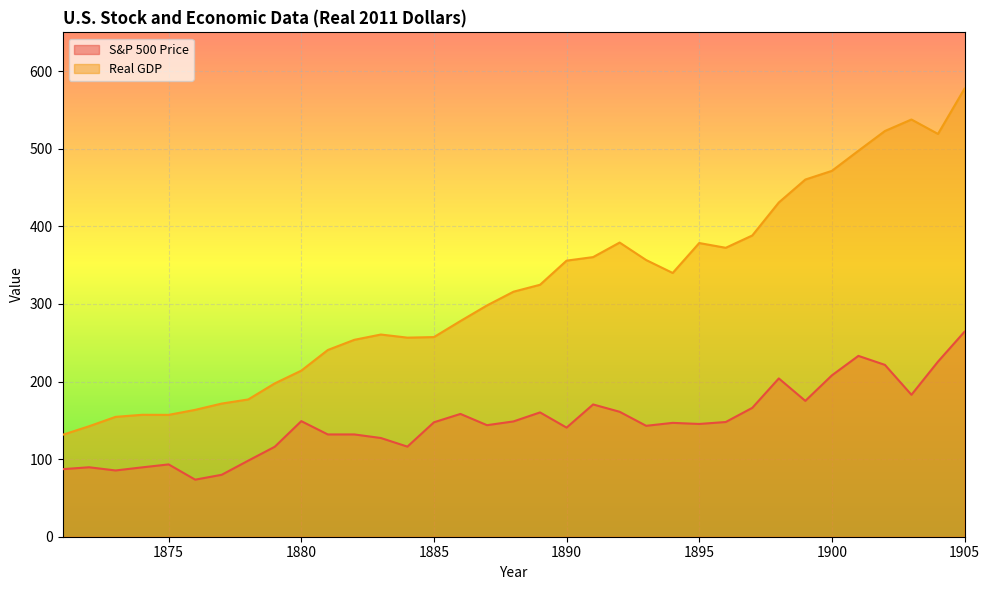

Reading right to left, transcribe all the data shown in this chart.

S&P 500 Price: 1905=264.2	1904=225.7	1903=182.9	1902=221.5	1901=233.1	1900=207.9	1899=175.1	1898=204.0	1897=166.1	1896=147.8	1895=145.3	1894=146.7	1893=142.9	1892=161.0	1891=170.5	1890=140.6	1889=160.2	1888=148.6	1887=143.8	1886=158.2	1885=147.5	1884=116.1	1883=127.2	1882=131.8	1881=131.8	1880=148.9	1879=115.9	1878=98.0	1877=79.8	1876=73.5	1875=93.2	1874=89.4	1873=85.4	1872=89.5	1871=87.0
Real GDP: 1905=577.5	1904=519.1	1903=537.7	1902=522.9	1901=497.4	1900=471.5	1899=460.3	1898=430.8	1897=388.2	1896=372.4	1895=378.5	1894=339.9	1893=356.6	1892=379.1	1891=360.4	1890=355.8	1889=324.7	1888=315.8	1887=298.1	1886=278.0	1885=257.3	1884=256.6	1883=260.6	1882=253.8	1881=240.7	1880=214.0	1879=197.6	1878=176.9	1877=171.6	1876=163.5	1875=157.0	1874=157.1	1873=154.5	1872=142.4	1871=131.3